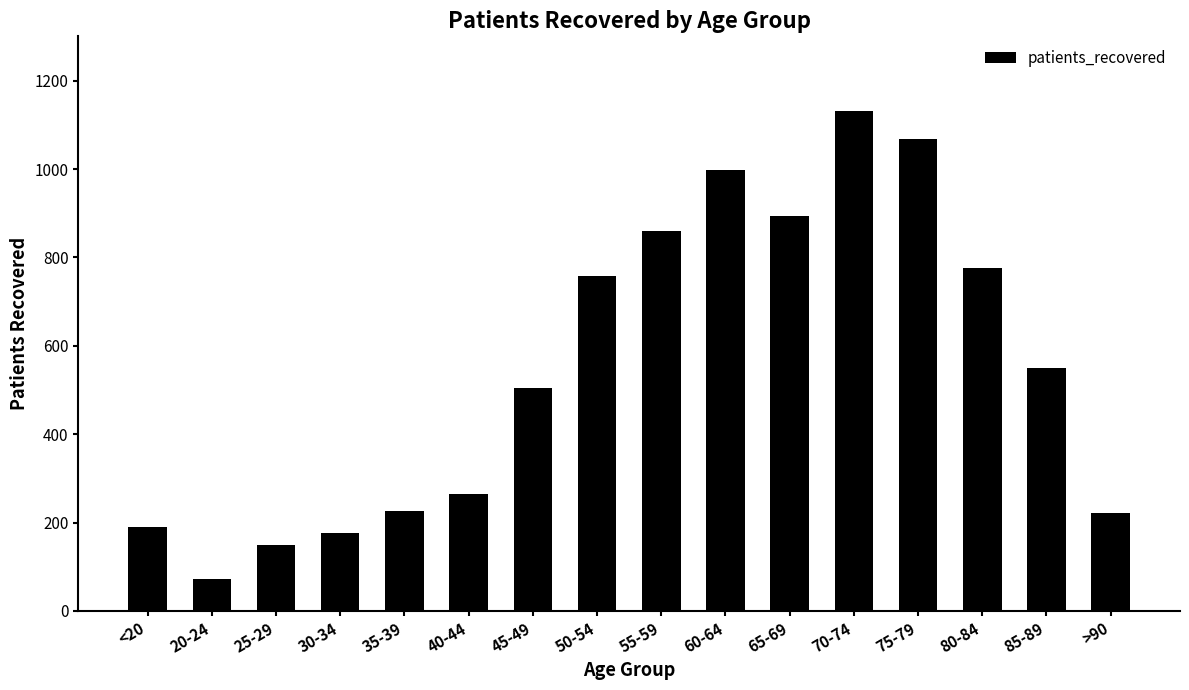

The value at 70-74 is 1131. True or false?

True